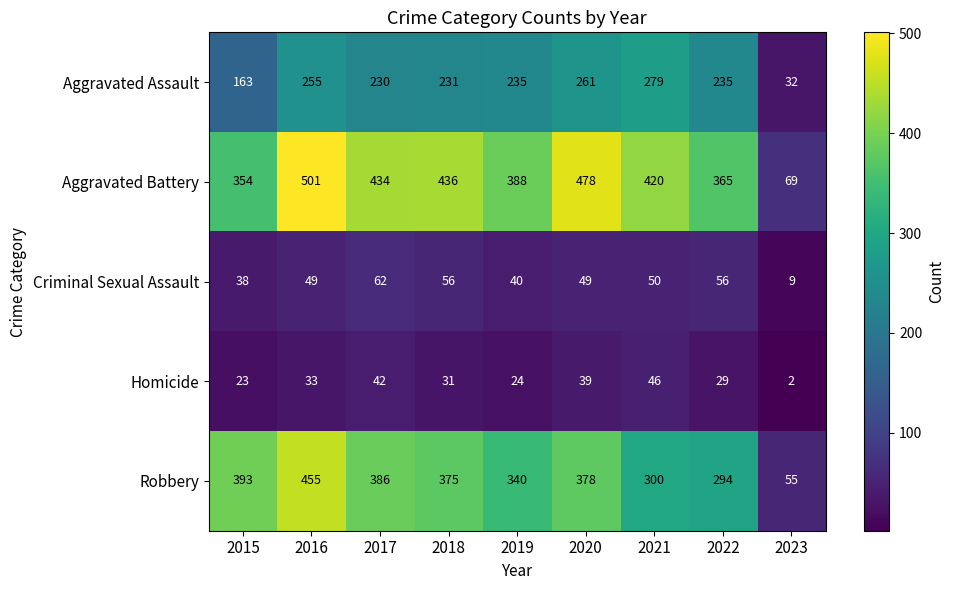

Rank the categories by Robbery value from lowest to highest.

2023, 2022, 2021, 2019, 2018, 2020, 2017, 2015, 2016